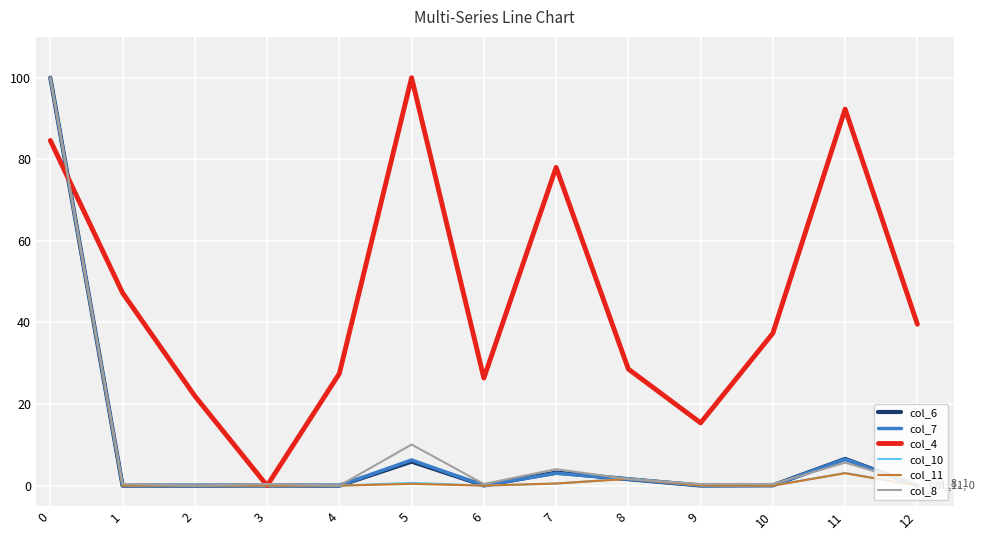

Is it true that col_7 equals 6.3 at 5?

True